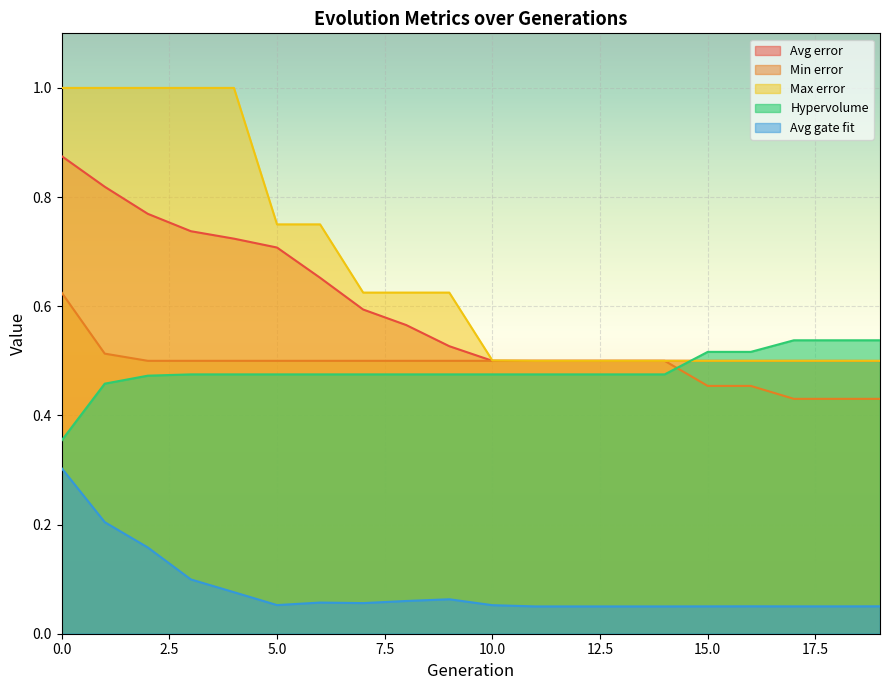

Which has a higher value, 18 or 12?

12